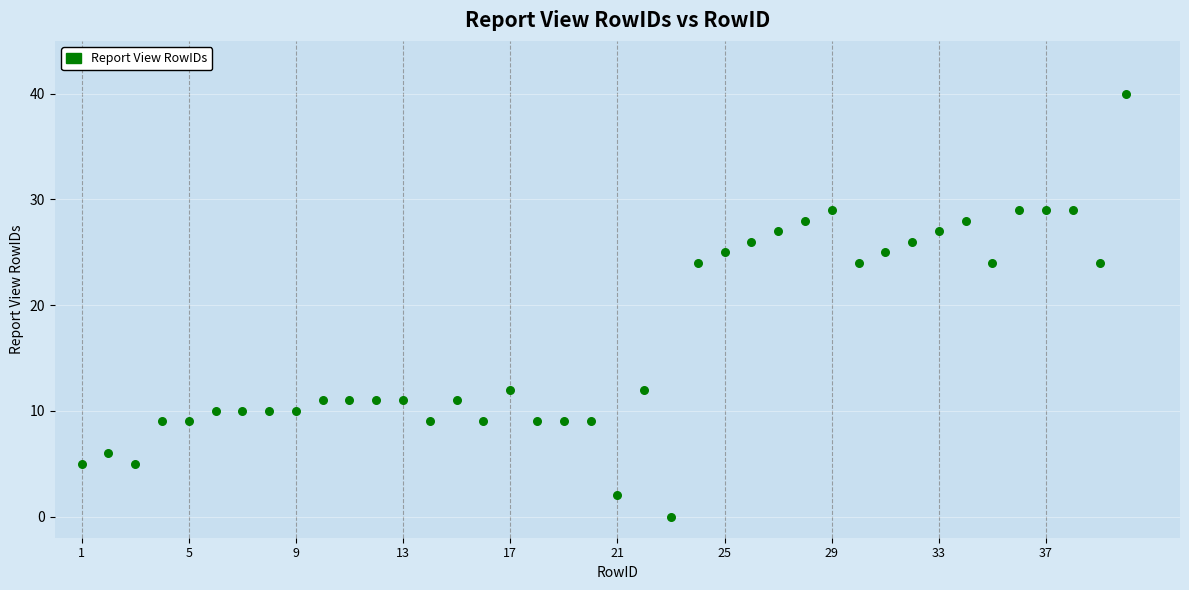

What is the range of X values (max minus min)?

39